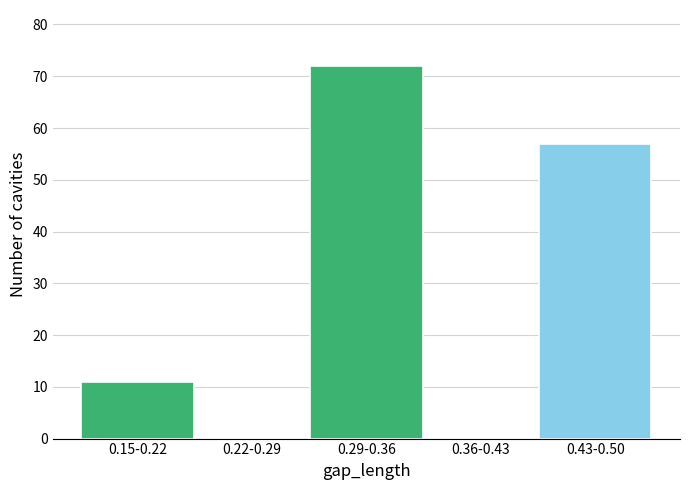

Reading right to left, what are all the values shown in this chart?

0.43-0.50=57	0.36-0.43=0	0.29-0.36=72	0.22-0.29=0	0.15-0.22=11